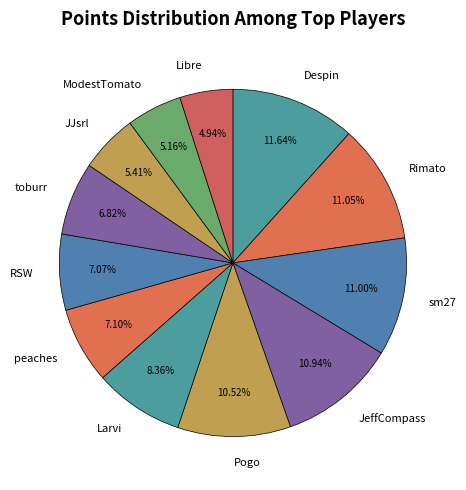

Do Pogo and Rimato together represent more than half of the pie?

No